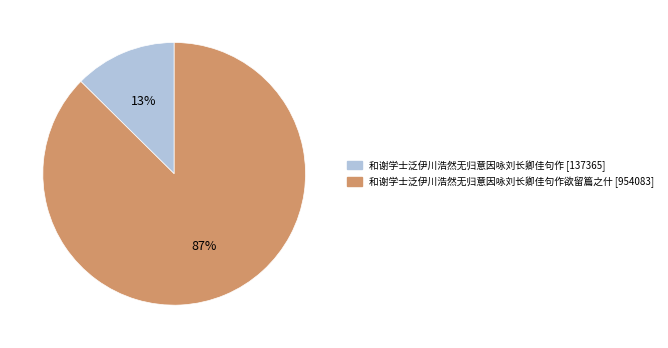

To the nearest percent, what is the average slice percentage?

50%